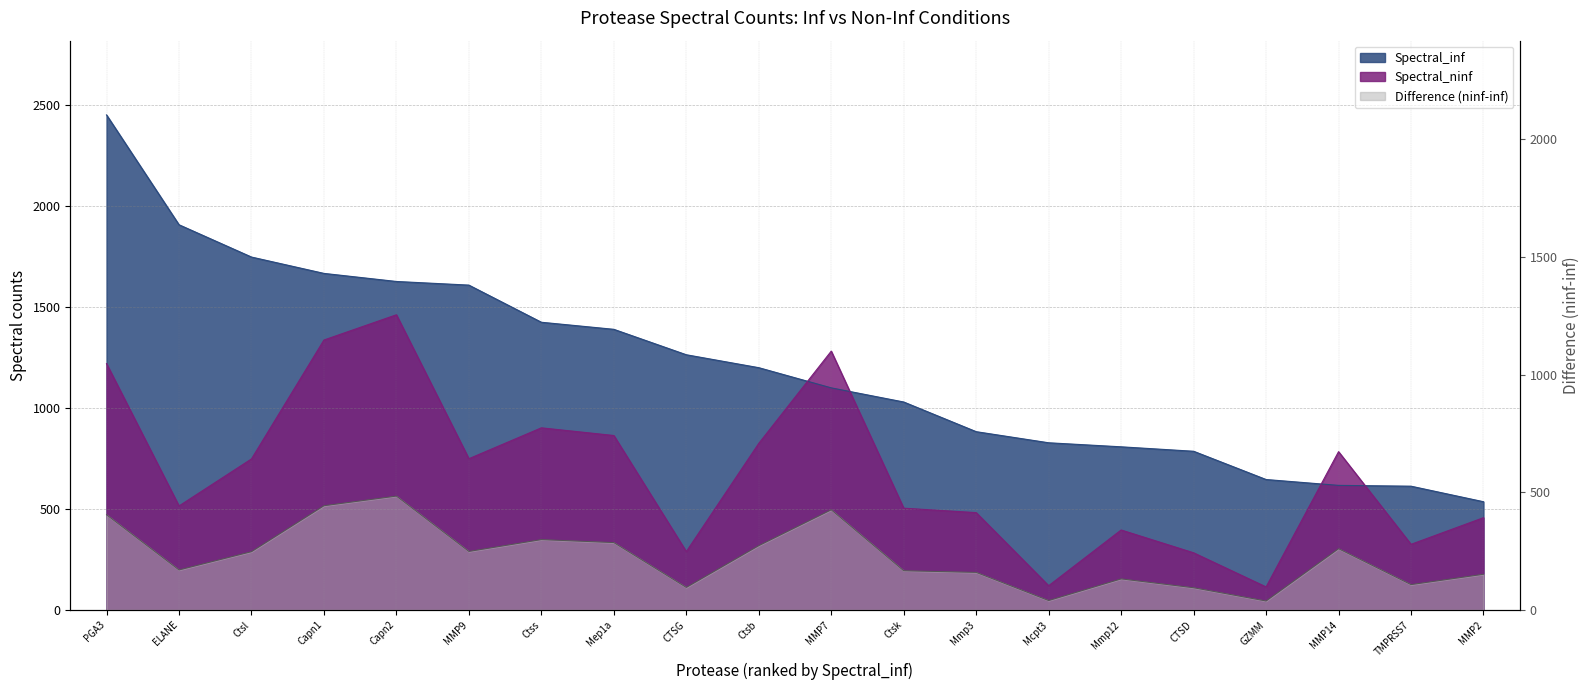

Between Mmp12 and GZMM, which series saw the biggest shift?

Spectral_ninf